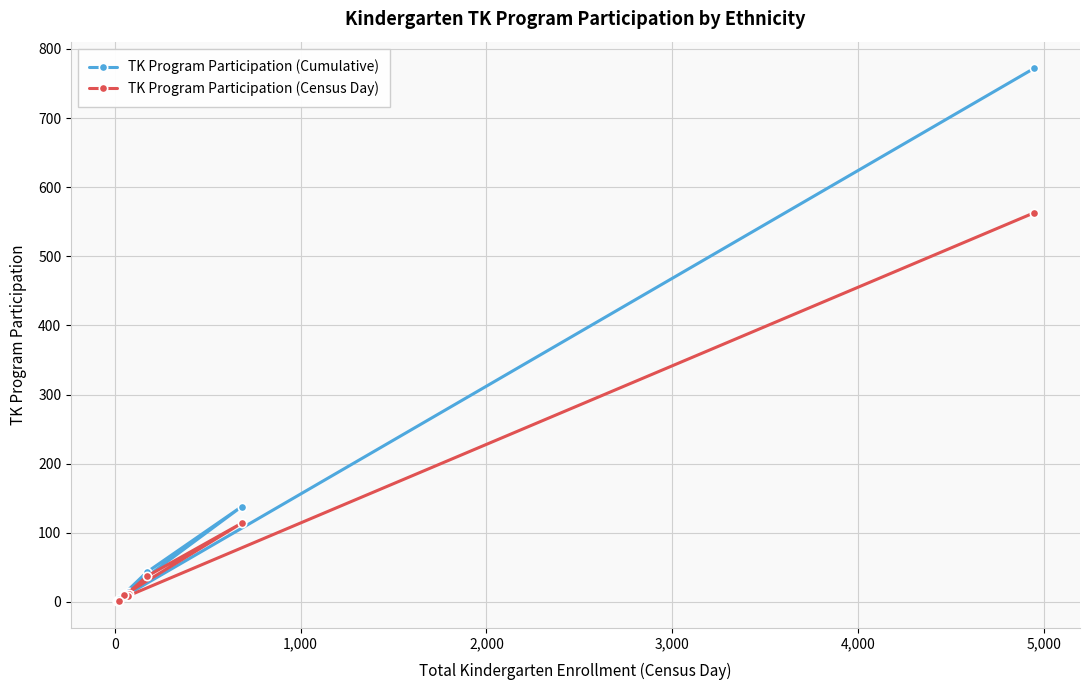

True or false: TK Program Participation (Cumulative) has more than 1 points higher than both neighbors.

True